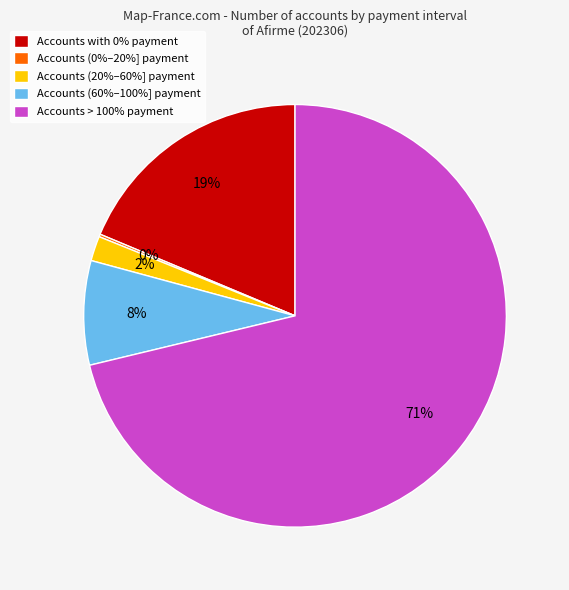

To the nearest percent, what is the difference between the largest and smallest slice percentages?

71%